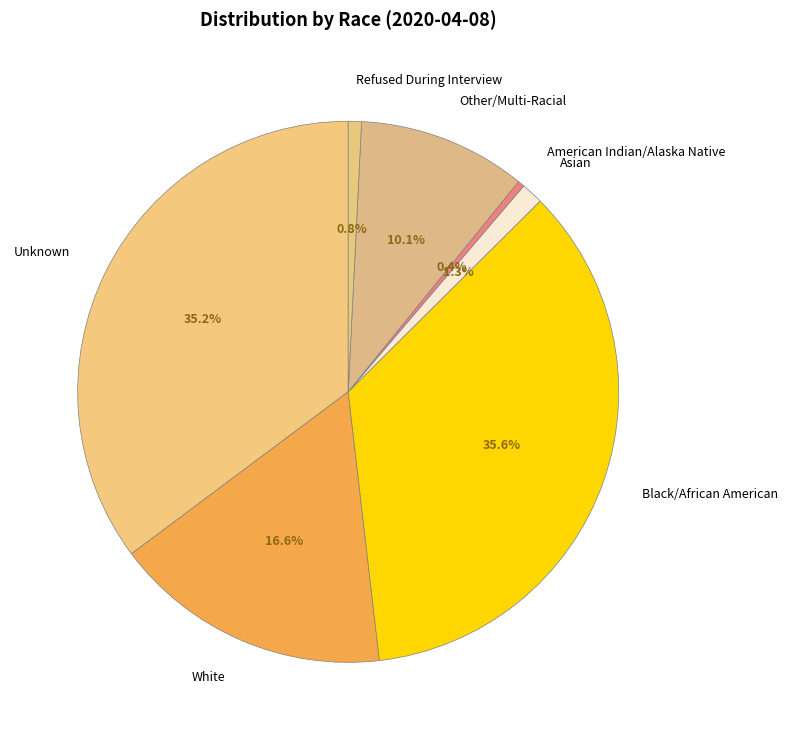

To the nearest percent, what portion does Asian represent?

1%